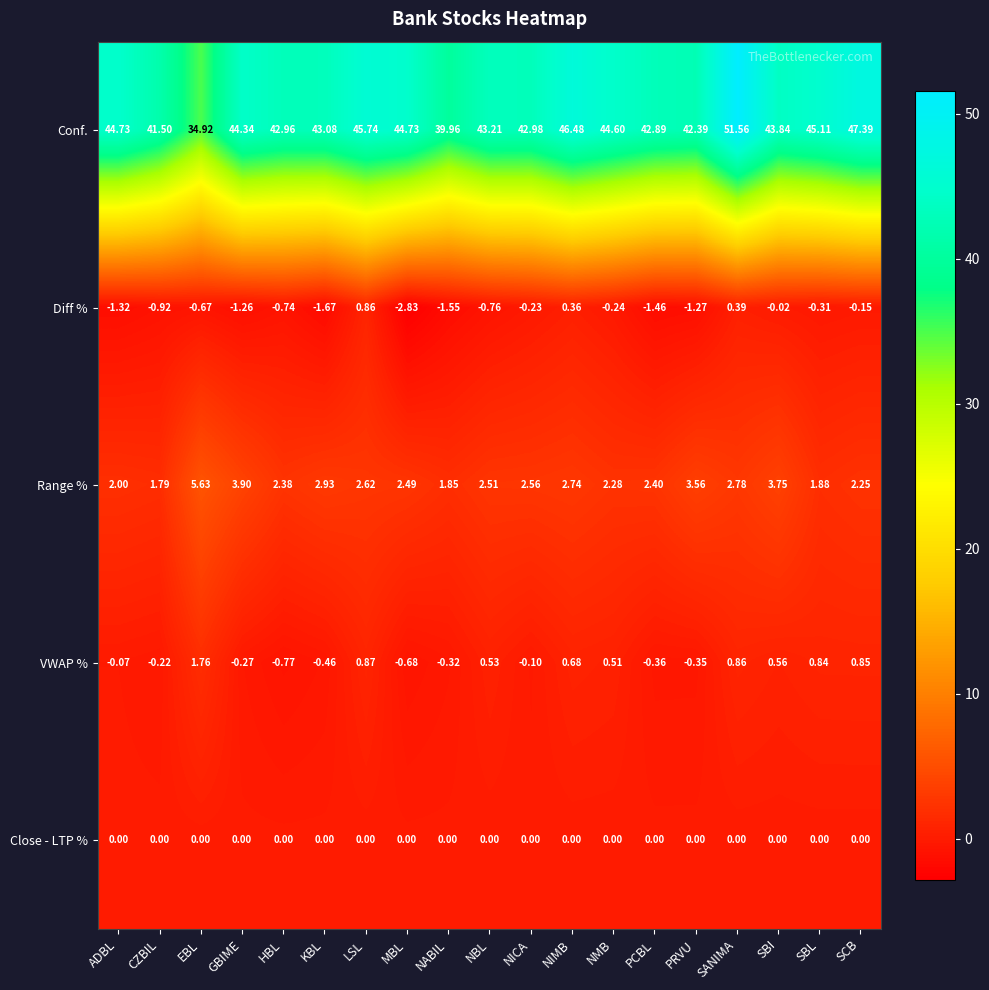

At which category is the sum across all series the highest?

SANIMA